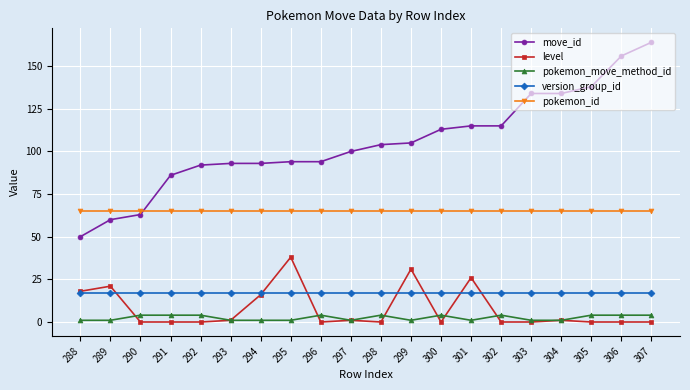

Read the version_group_id value at 290.

17